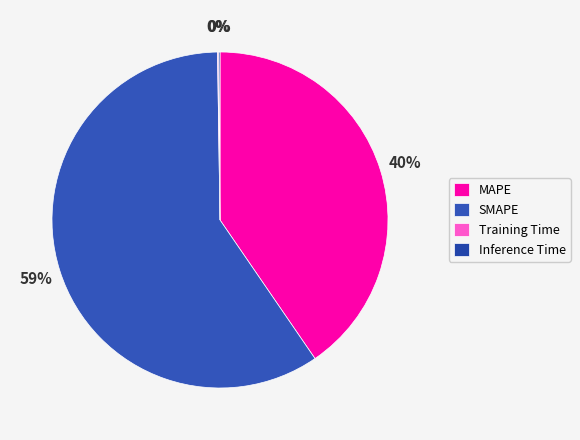

Does any single category account for the majority?

Yes